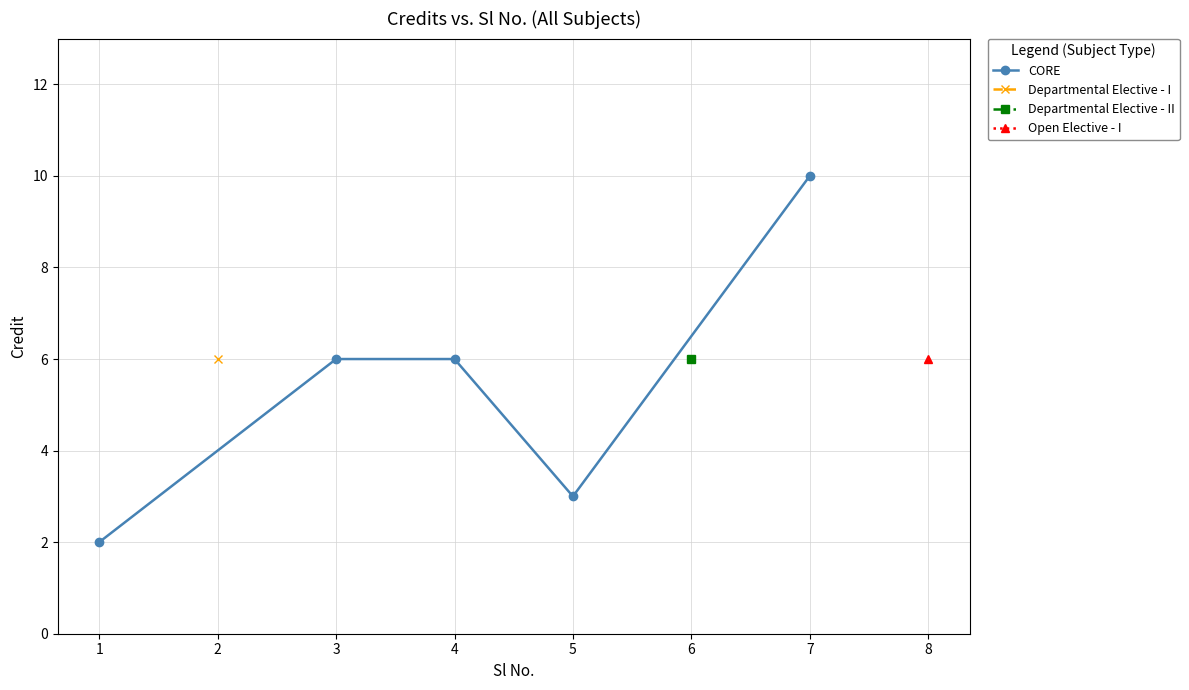

The CORE series shows 6 at 3. True or false?

True